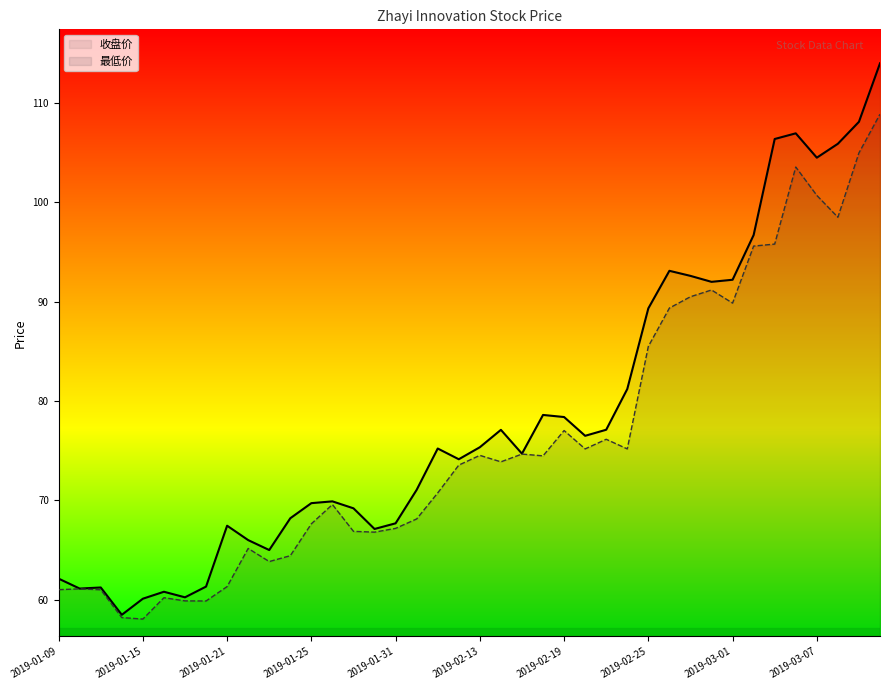

The value of 最低价 at 2019-01-16 is 60.2. True or false?

True